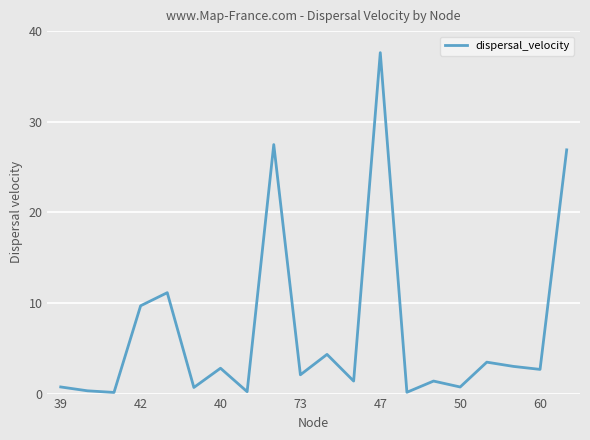

What is the minimum value shown in the chart?

0.1